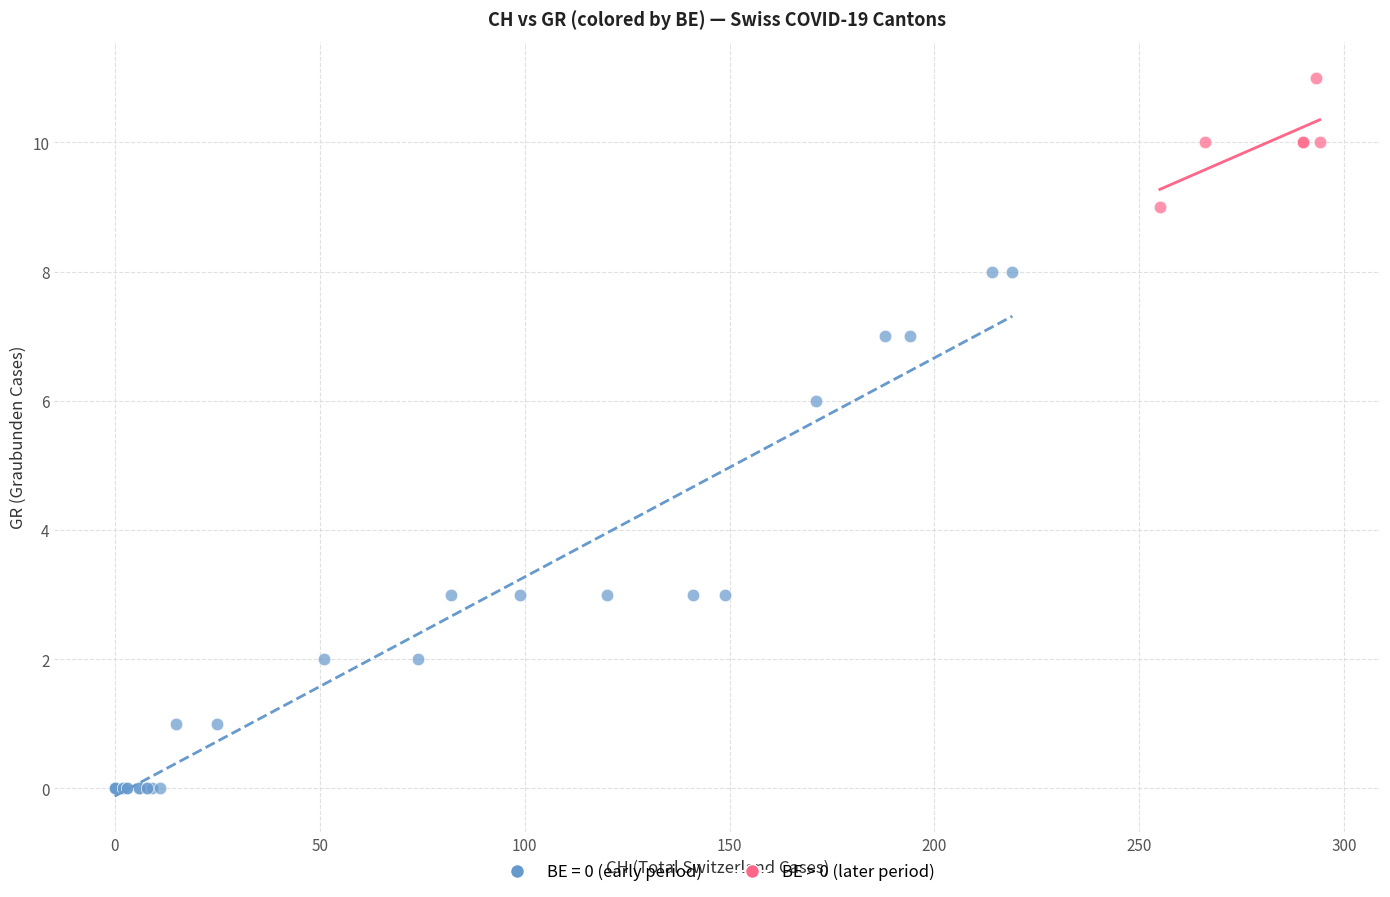

Which series contains the highest Y value?

BE > 0 (later period)